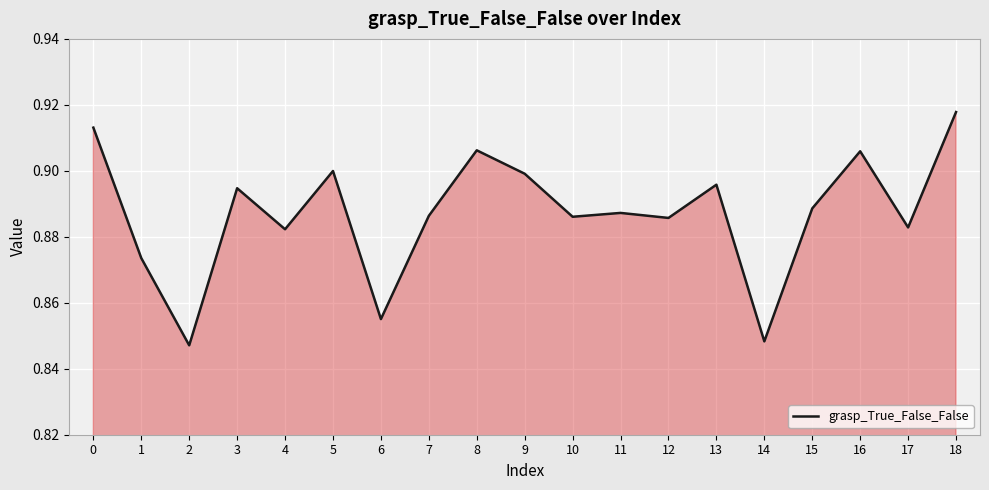

The value at 2 is 0.6. True or false?

False